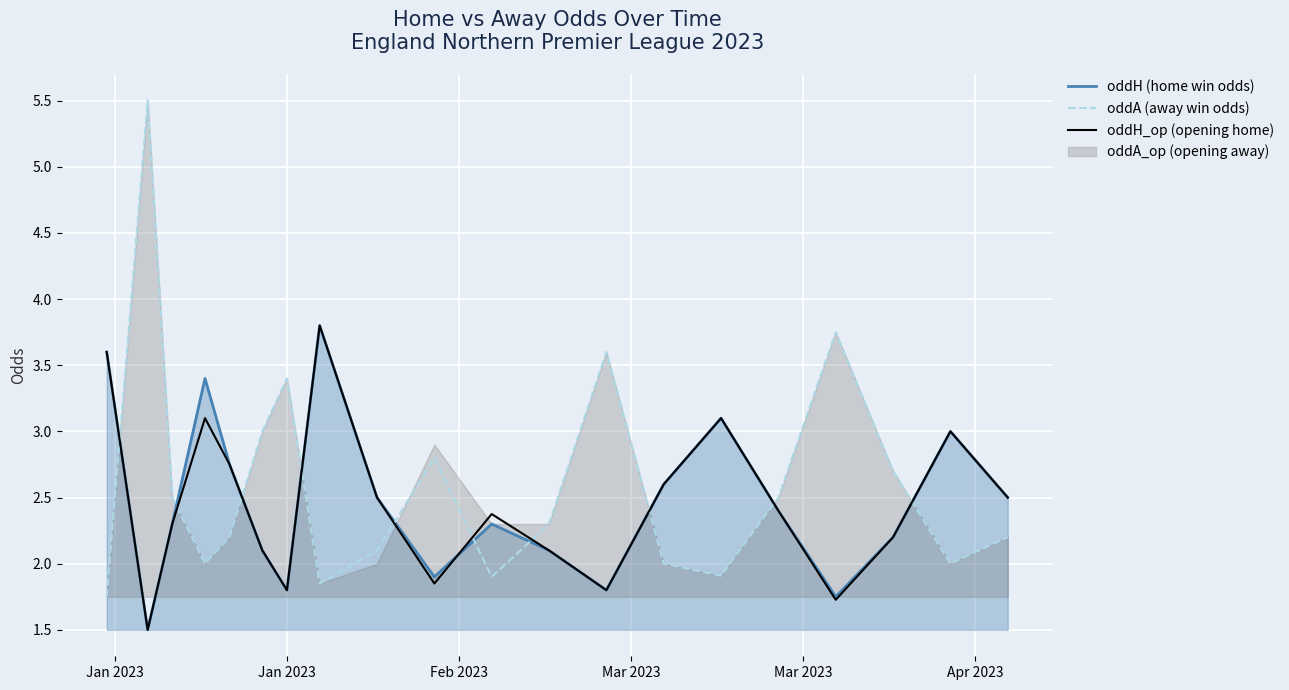

Which series ends up on top after the final intersection of oddA (away win odds) and oddH (home win odds)?

oddH (home win odds)